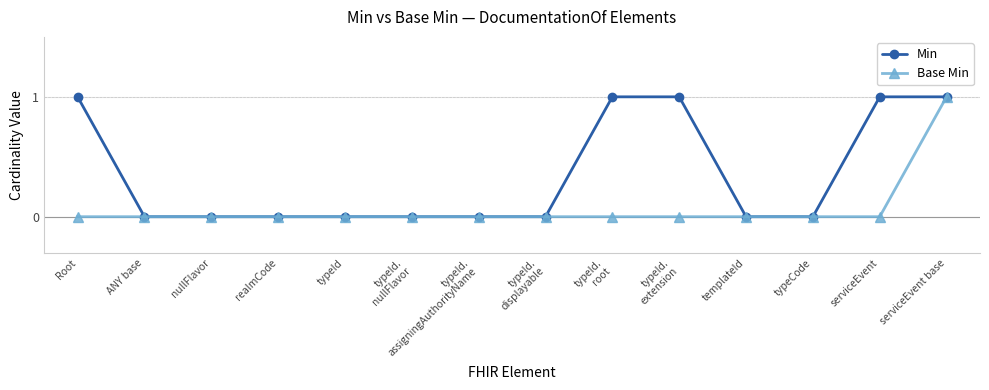

What position from the left is Root?

1